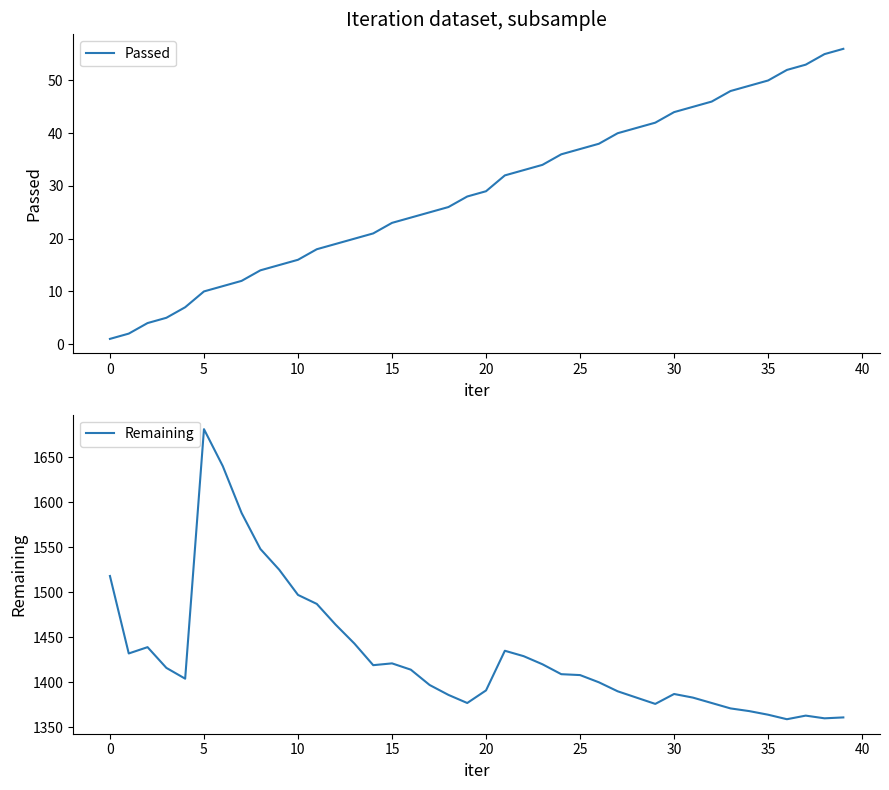

True or false: Passed and Remaining cross at least once.

False